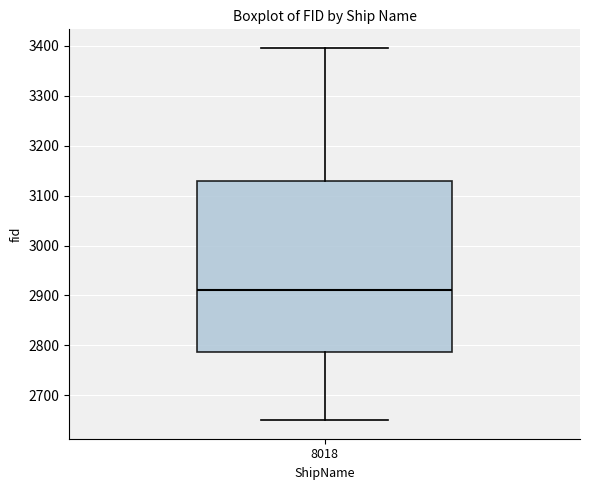

Transcribe this box plot: give where the median line is, the range the box spans, and where the two whiskers end, as read against the y-axis. The values are not printed on the chart, so give them approximately, as read against the axis.

median 2910, box 2790 to 3130, whiskers 2650 to 3400